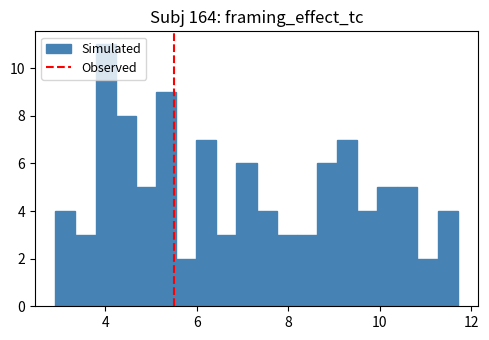

Read against the x-axis, roughly where is the centre of the tallest bar?

4.0